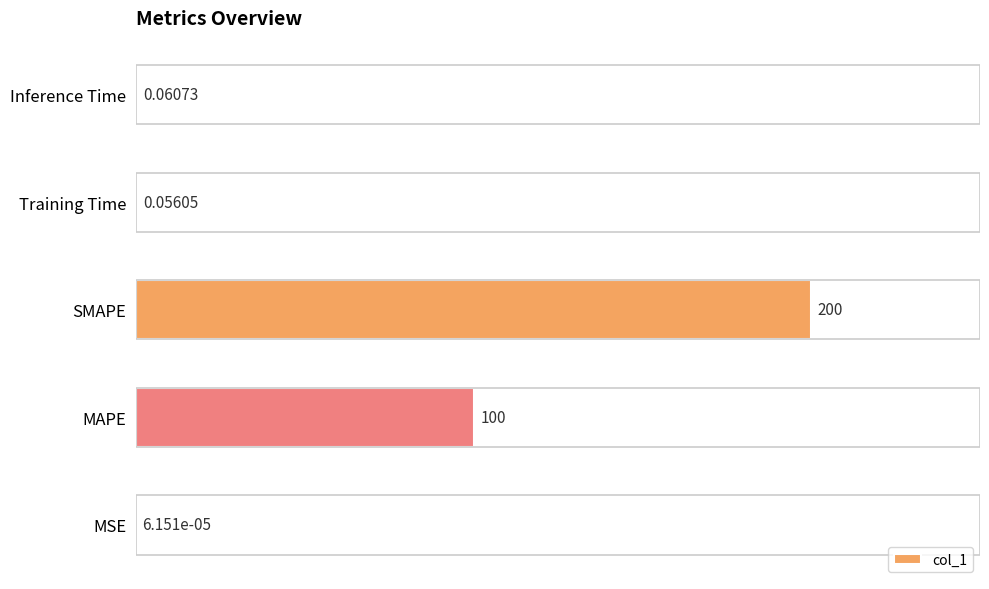

Where is the data nearest to the value 100?

MAPE